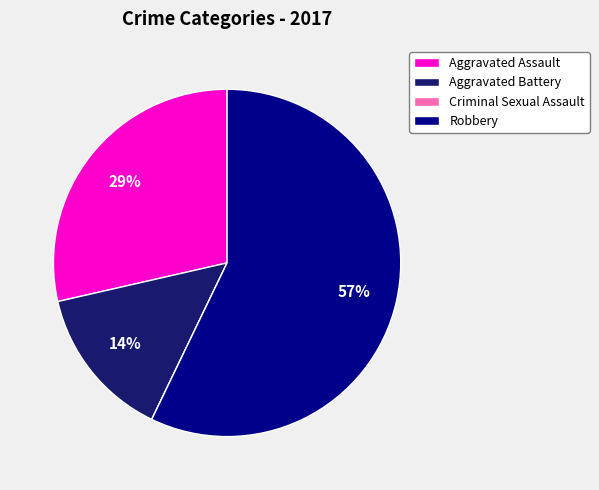

To the nearest percent, what is the difference between the largest and smallest slice percentages?

57%